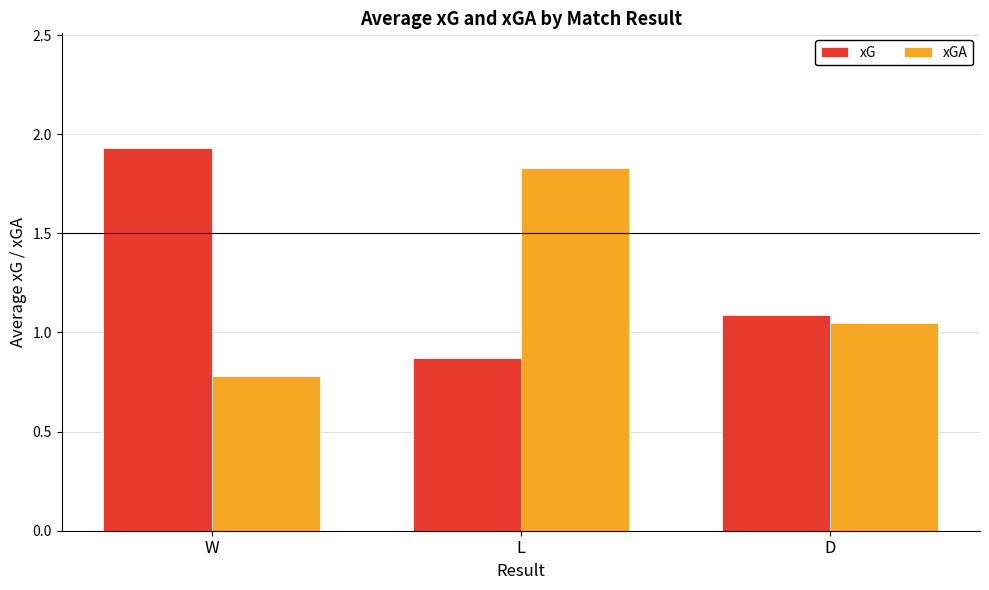

Where is xGA nearest to the value 1?

D